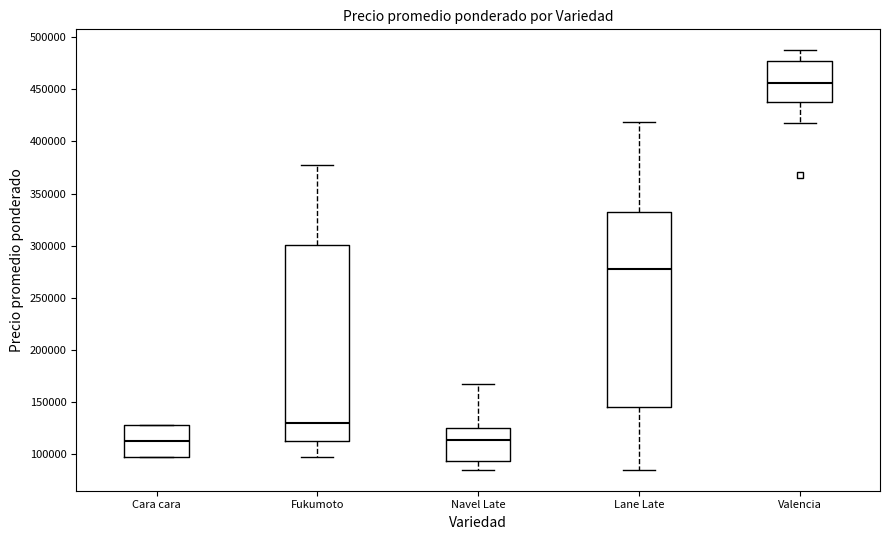

Where does the lower whisker of the box for Fukumoto end on the y-axis? The values are not printed on the chart, so give them approximately, as read against the axis.

100000